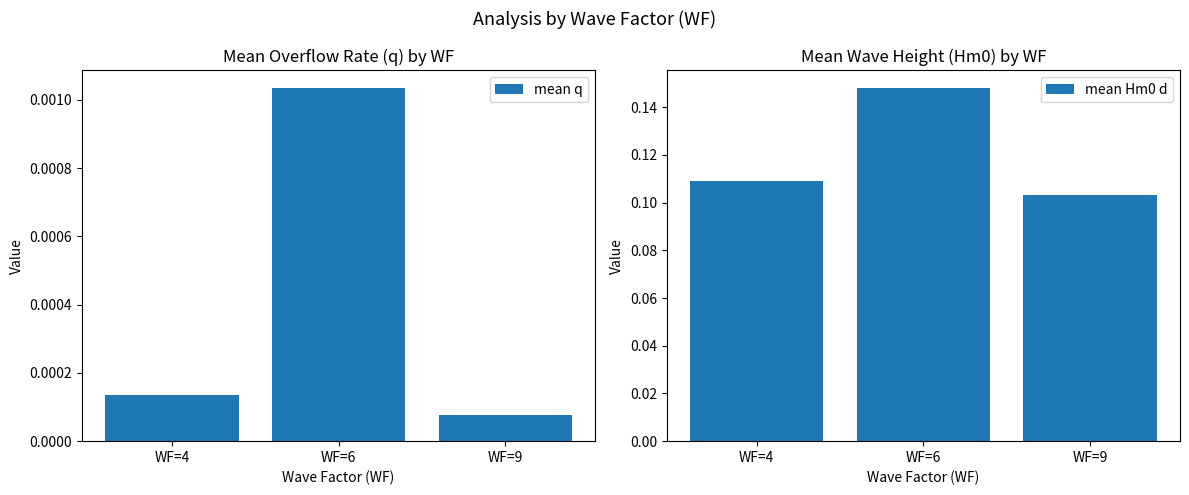

Between WF=6 and WF=4, which is larger?

WF=6